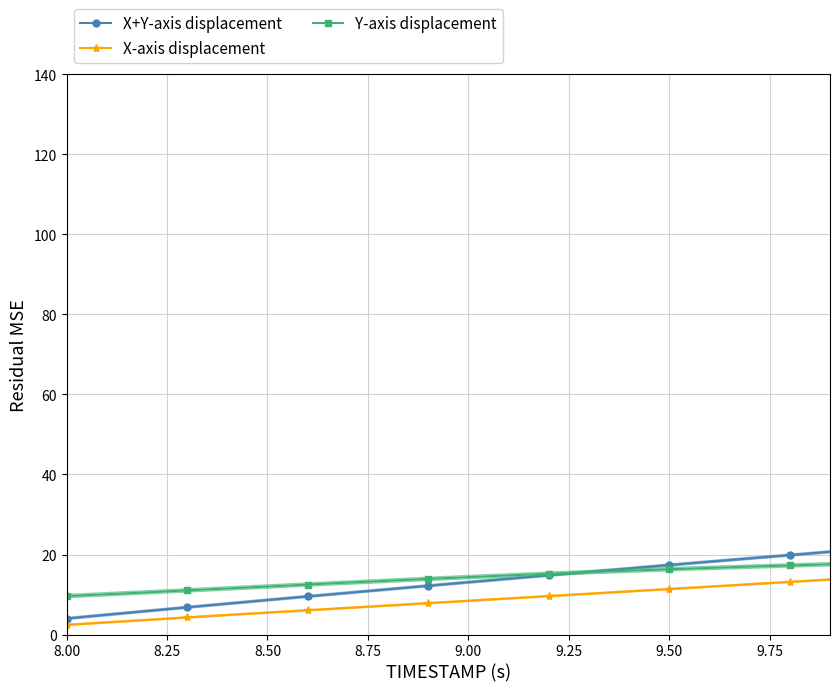

What is the greatest value displayed?

20.7